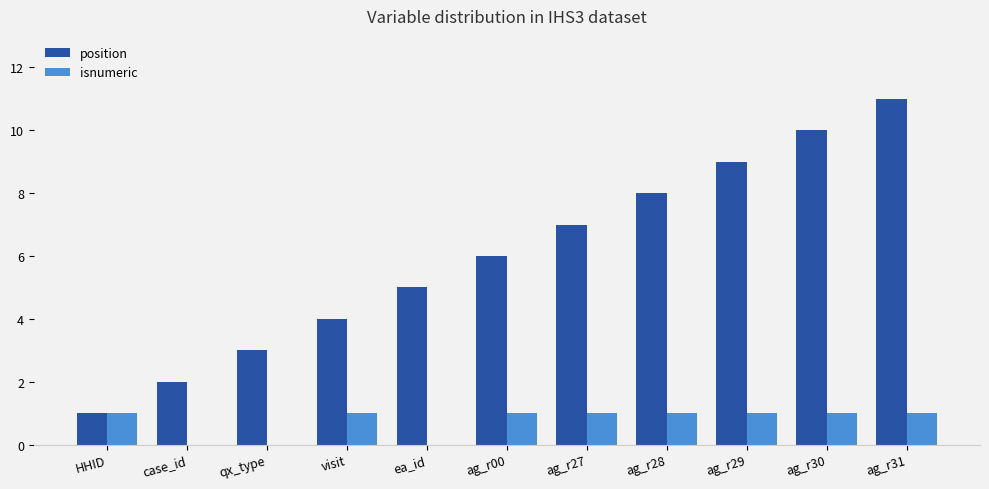

What is the highest value of the position series?

11